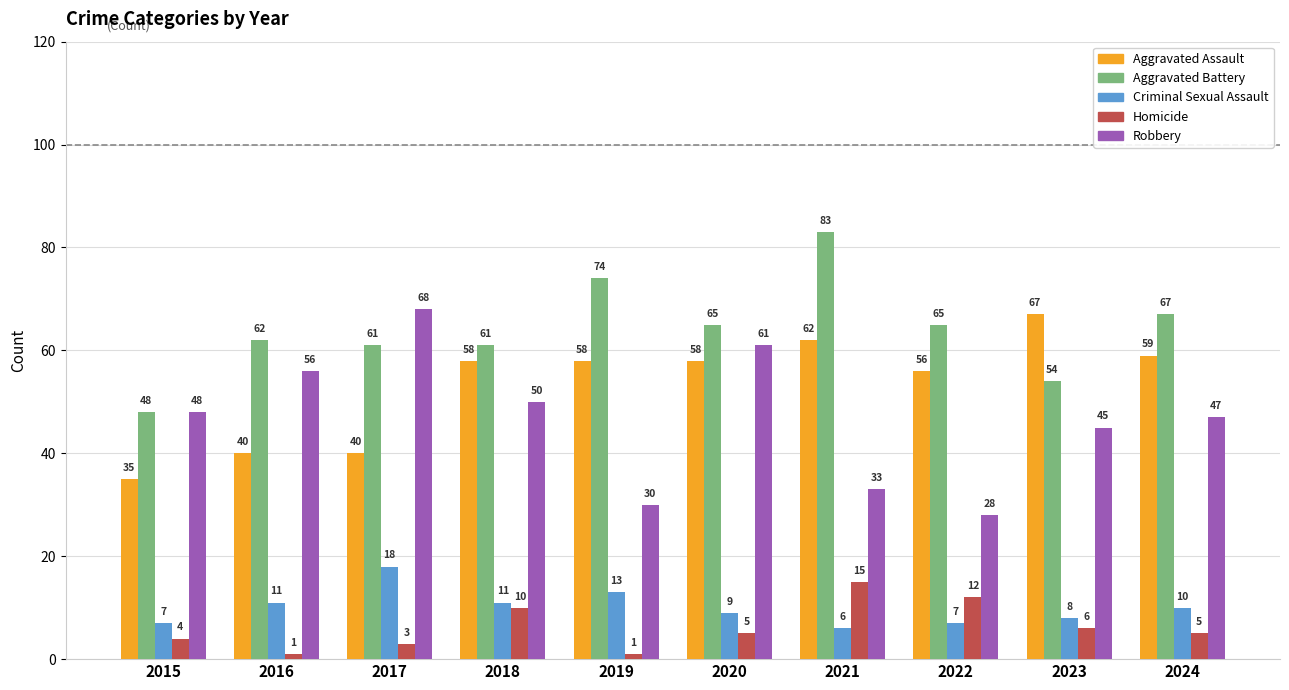

Reading right to left, what are all the values shown in this chart?

Aggravated Assault: 2024=59	2023=67	2022=56	2021=62	2020=58	2019=58	2018=58	2017=40	2016=40	2015=35
Aggravated Battery: 2024=67	2023=54	2022=65	2021=83	2020=65	2019=74	2018=61	2017=61	2016=62	2015=48
Criminal Sexual Assault: 2024=10	2023=8	2022=7	2021=6	2020=9	2019=13	2018=11	2017=18	2016=11	2015=7
Homicide: 2024=5	2023=6	2022=12	2021=15	2020=5	2019=1	2018=10	2017=3	2016=1	2015=4
Robbery: 2024=47	2023=45	2022=28	2021=33	2020=61	2019=30	2018=50	2017=68	2016=56	2015=48